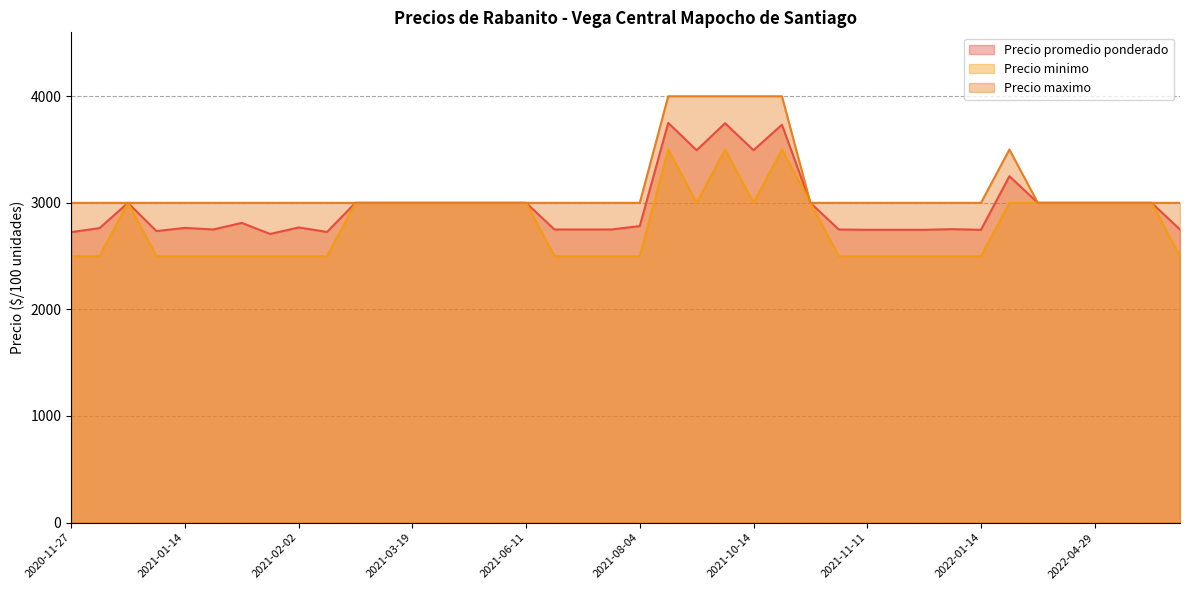

How many values in the Precio minimo series are below 3000?

20